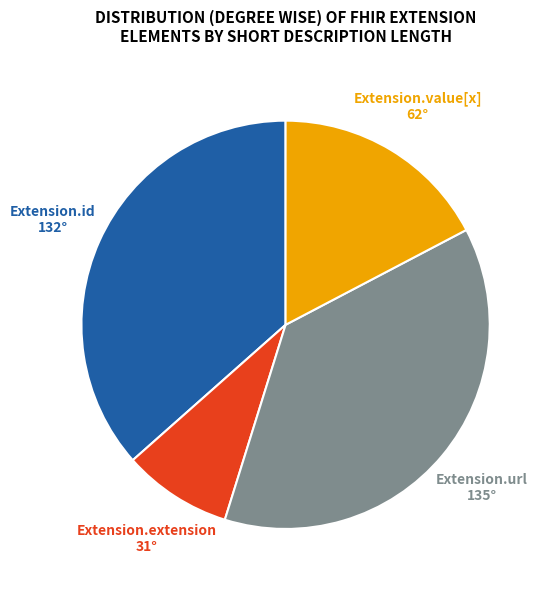

How many slices are in this pie chart?

4